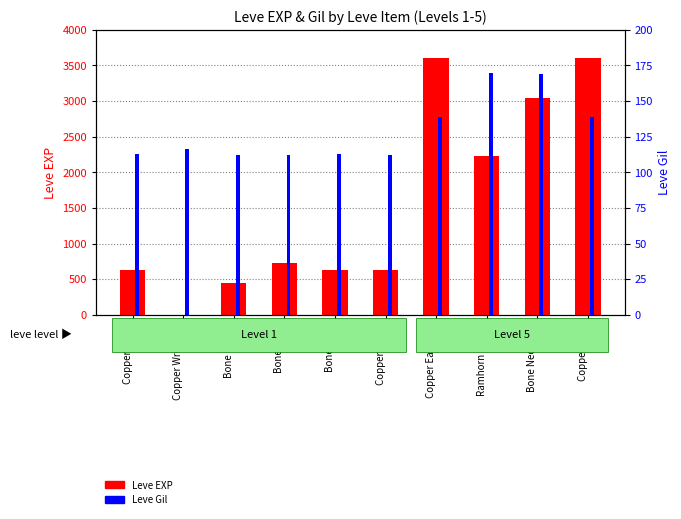

The value of Leve EXP at Copper Rings is 1028. True or false?

False